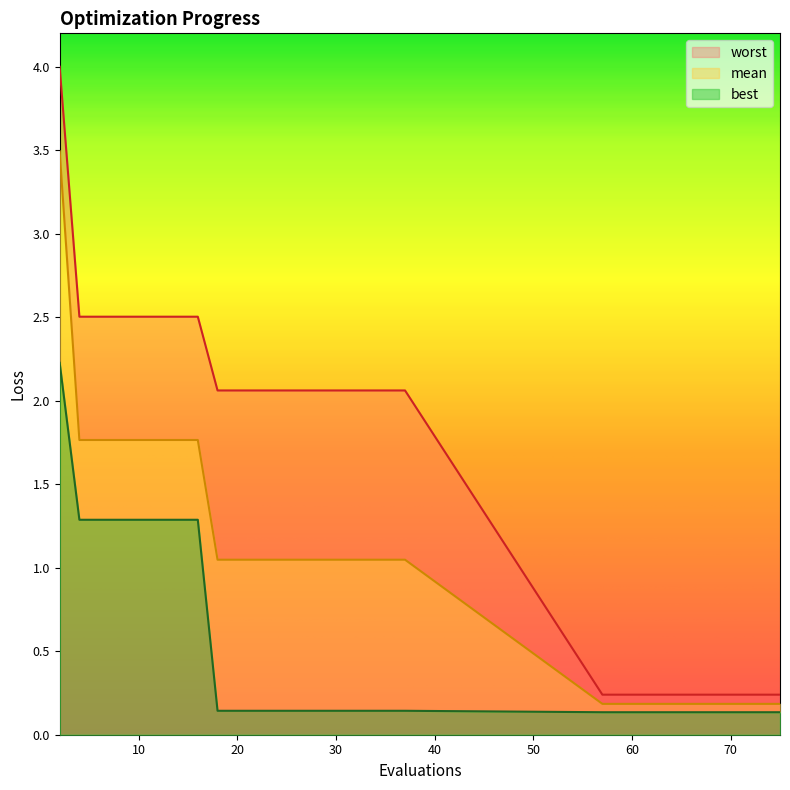

The mean series shows 1.0 at 18. True or false?

True